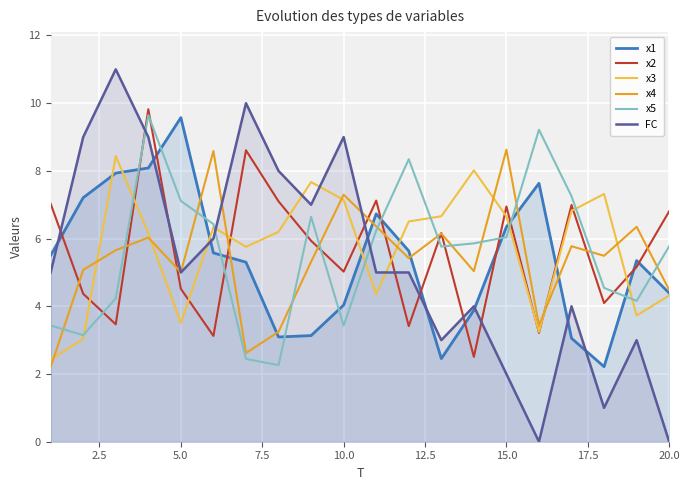

How many lines are shown in the chart?

6